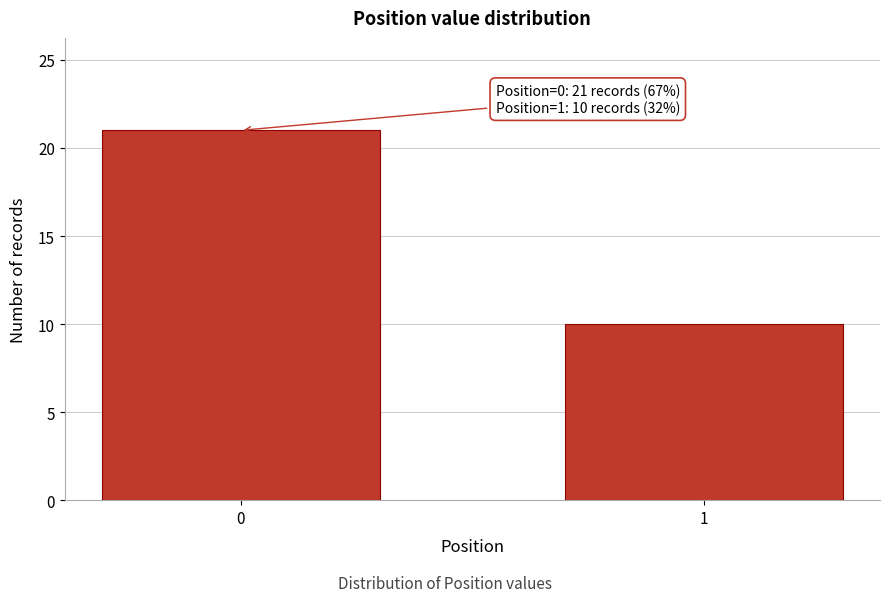

Reading left to right, extract all data points from this chart.

21	10